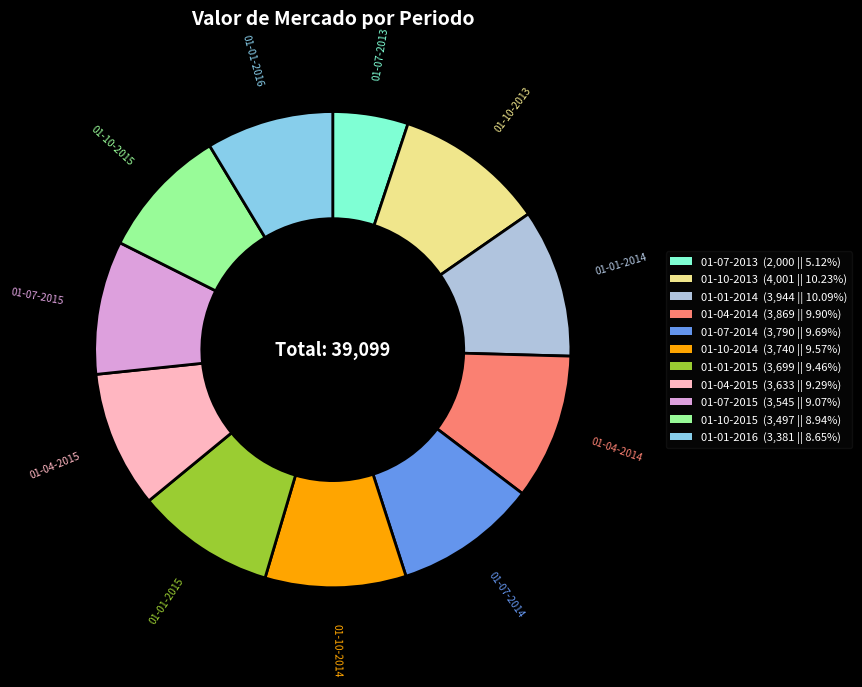

What is the smallest slice in the pie chart?

01-07-2013